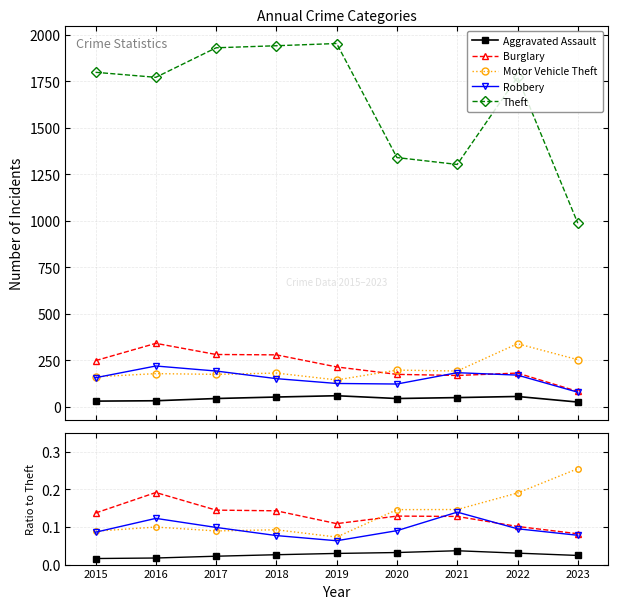

Reading left to right, what are all the values shown in this chart?

Aggravated Assault: 2015=0.0	2016=0.0	2017=0.0	2018=0.0	2019=0.0	2020=0.0	2021=0.0	2022=0.0	2023=0.0
Burglary: 2015=0.1	2016=0.2	2017=0.1	2018=0.1	2019=0.1	2020=0.1	2021=0.1	2022=0.1	2023=0.1
Motor Vehicle Theft: 2015=0.1	2016=0.1	2017=0.1	2018=0.1	2019=0.1	2020=0.1	2021=0.1	2022=0.2	2023=0.3
Robbery: 2015=0.1	2016=0.1	2017=0.1	2018=0.1	2019=0.1	2020=0.1	2021=0.1	2022=0.1	2023=0.1
Theft: 2015=1799.0	2016=1772.0	2017=1931.0	2018=1942.0	2019=1954.0	2020=1340.0	2021=1303.0	2022=1773.0	2023=987.0